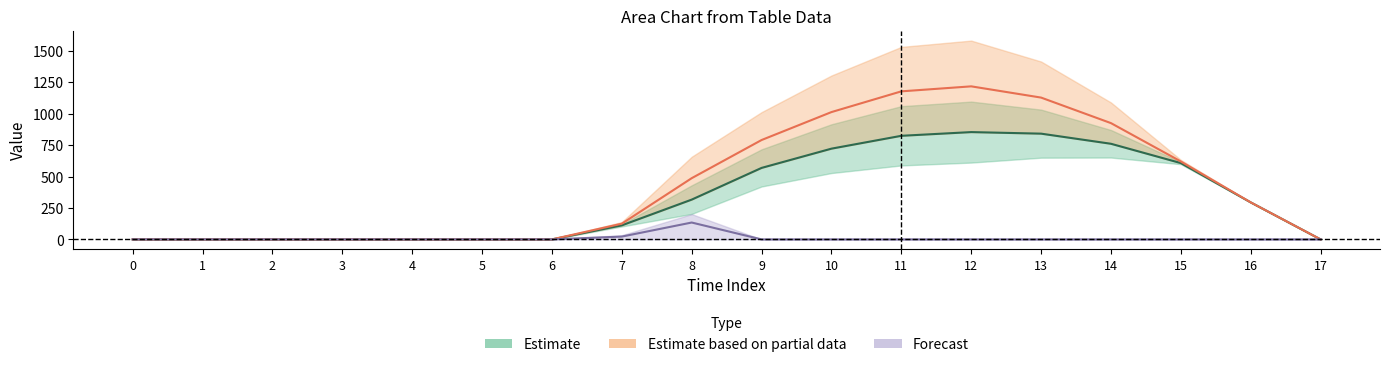

What is the average value of the row_0 series?

432.3